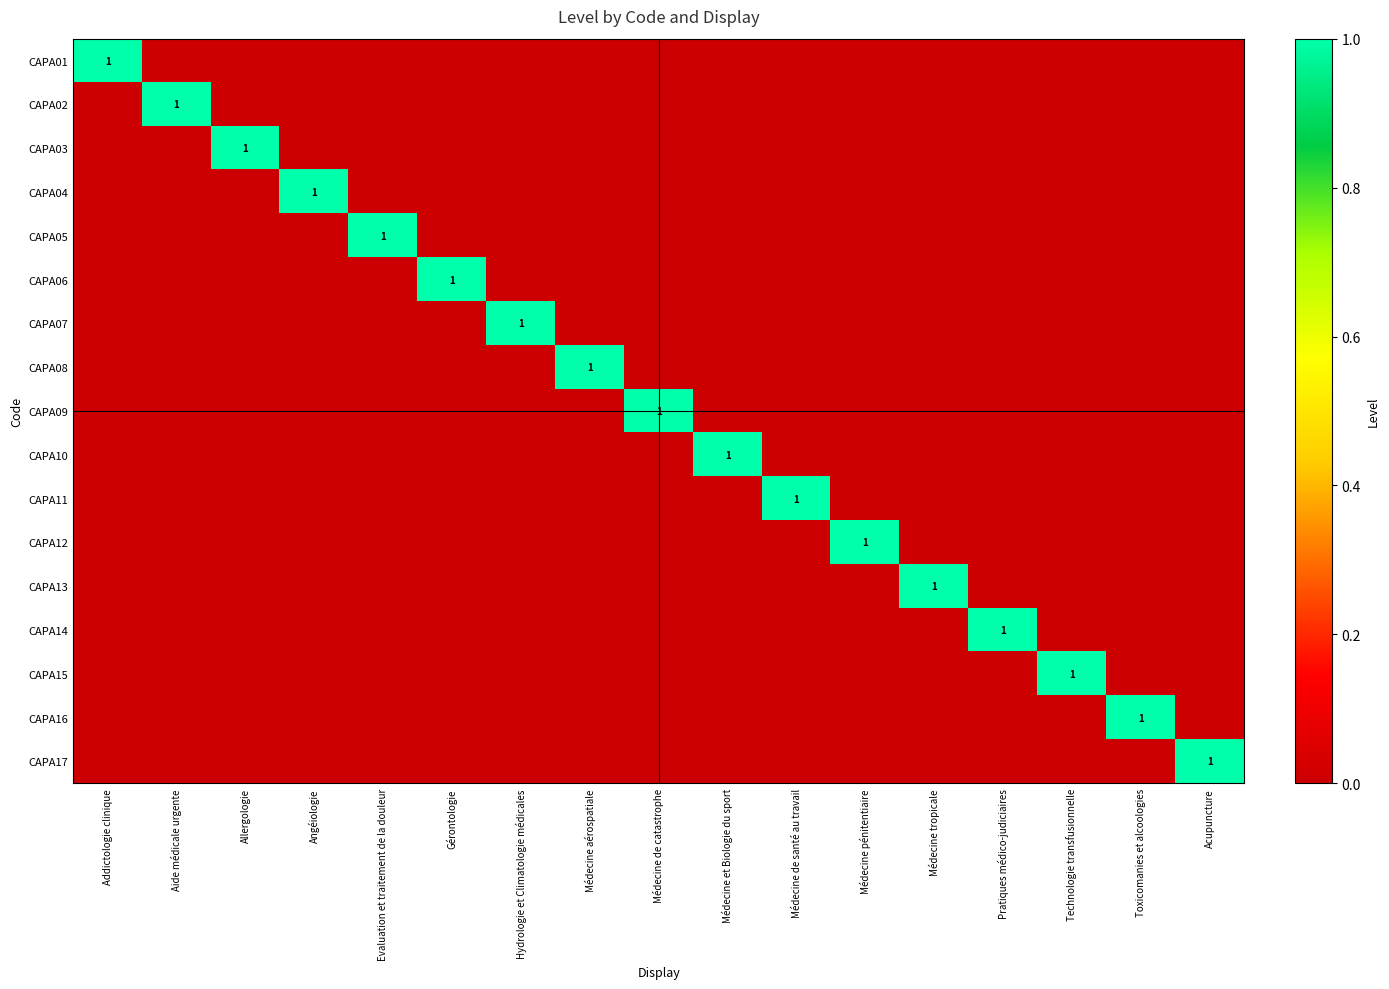

What is the highest value of the CAPA08 series?

1